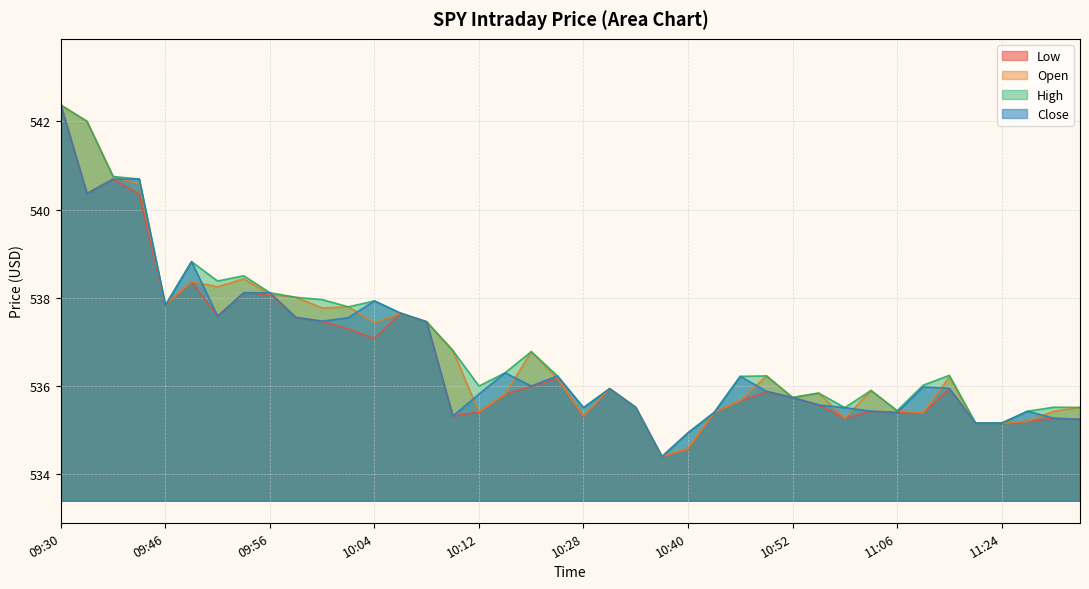

How many categories are shown in the chart?

40